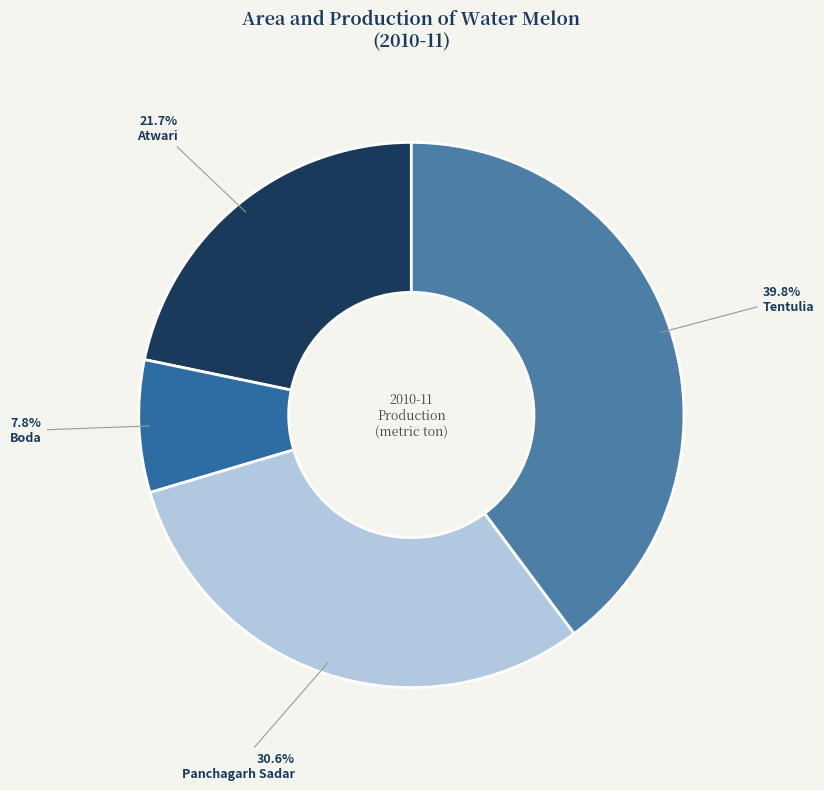

Is it true that Boda is 1% of the pie?

False